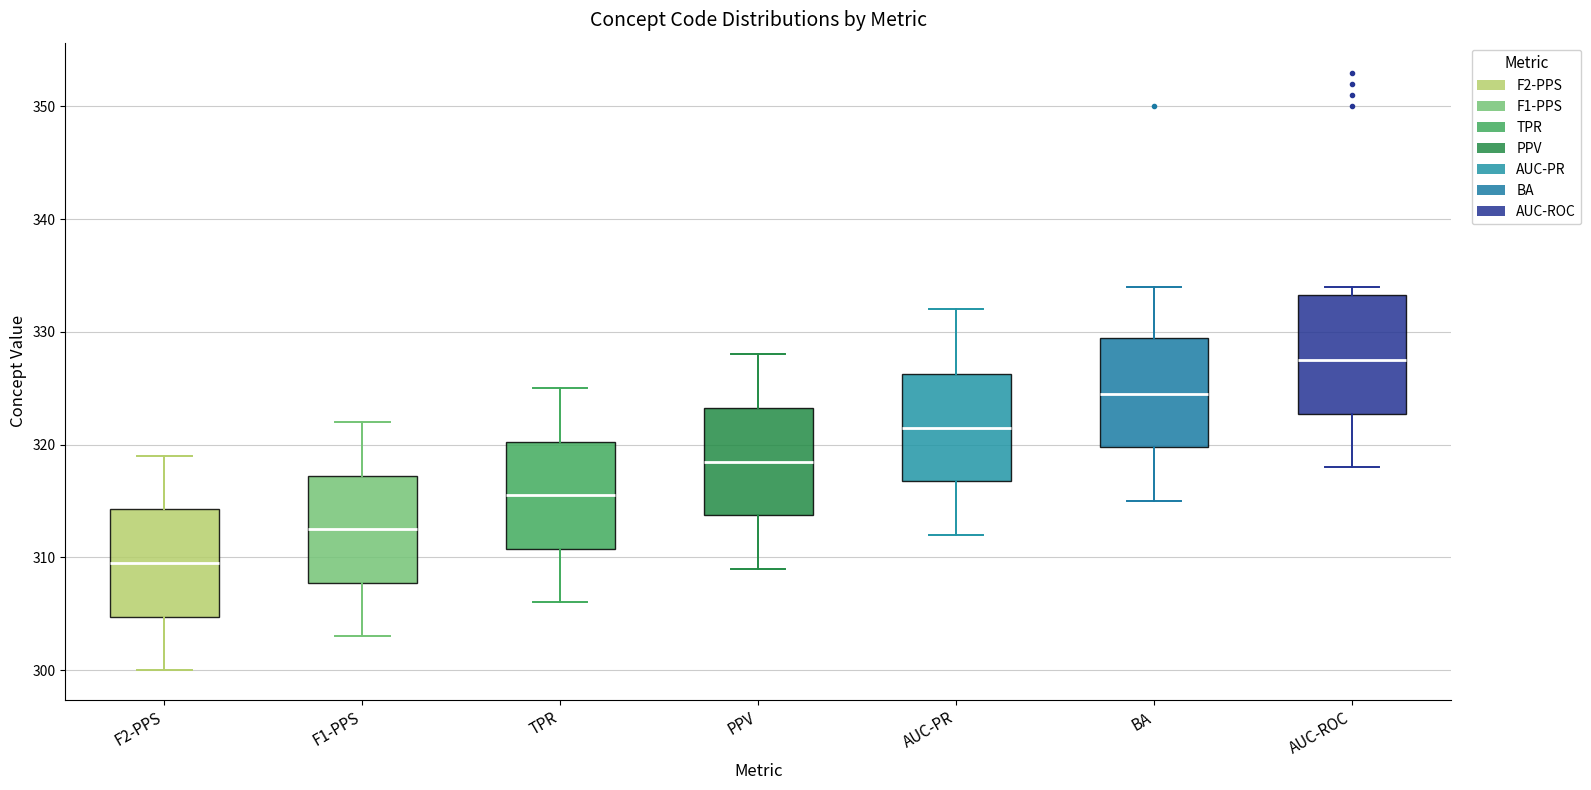

Reading left to right, transcribe this box plot: for each box, give where its median line is, the range the box spans, and where its two whiskers end, as read against the y-axis. The values are not printed on the chart, so give them approximately, as read against the axis.

F2-PPS: median 310, box 305 to 314, whiskers 300 to 319
F1-PPS: median 313, box 308 to 317, whiskers 303 to 322
TPR: median 316, box 311 to 320, whiskers 306 to 325
PPV: median 319, box 314 to 323, whiskers 309 to 328
AUC-PR: median 322, box 317 to 326, whiskers 312 to 332
BA: median 325, box 320 to 330, whiskers 315 to 334
AUC-ROC: median 328, box 323 to 333, whiskers 318 to 334